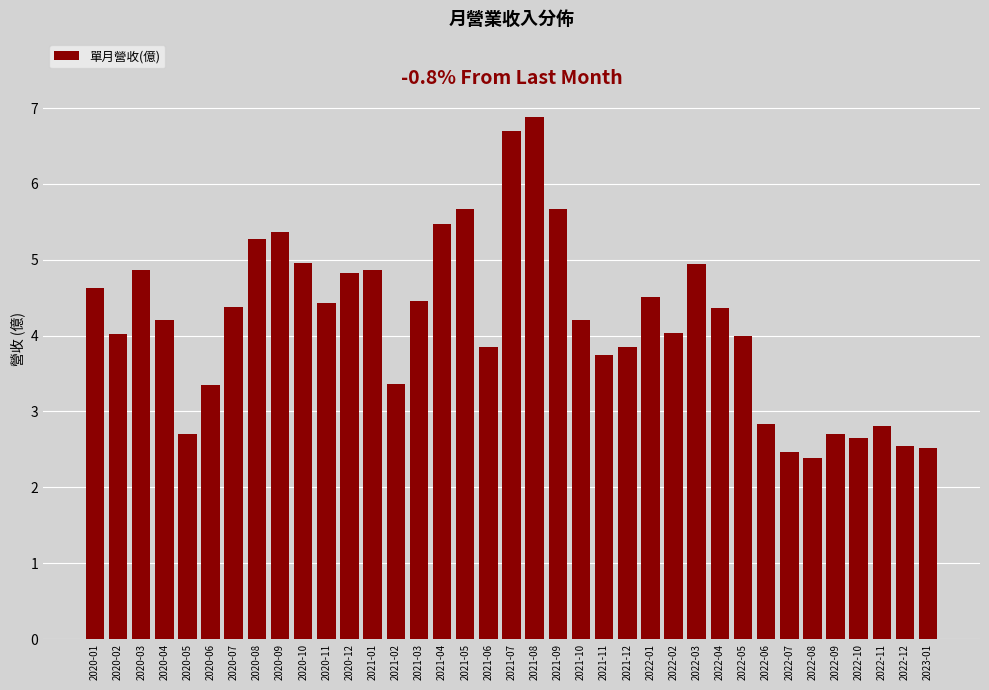

What is the label of the 14th bar from the right?

2021-12